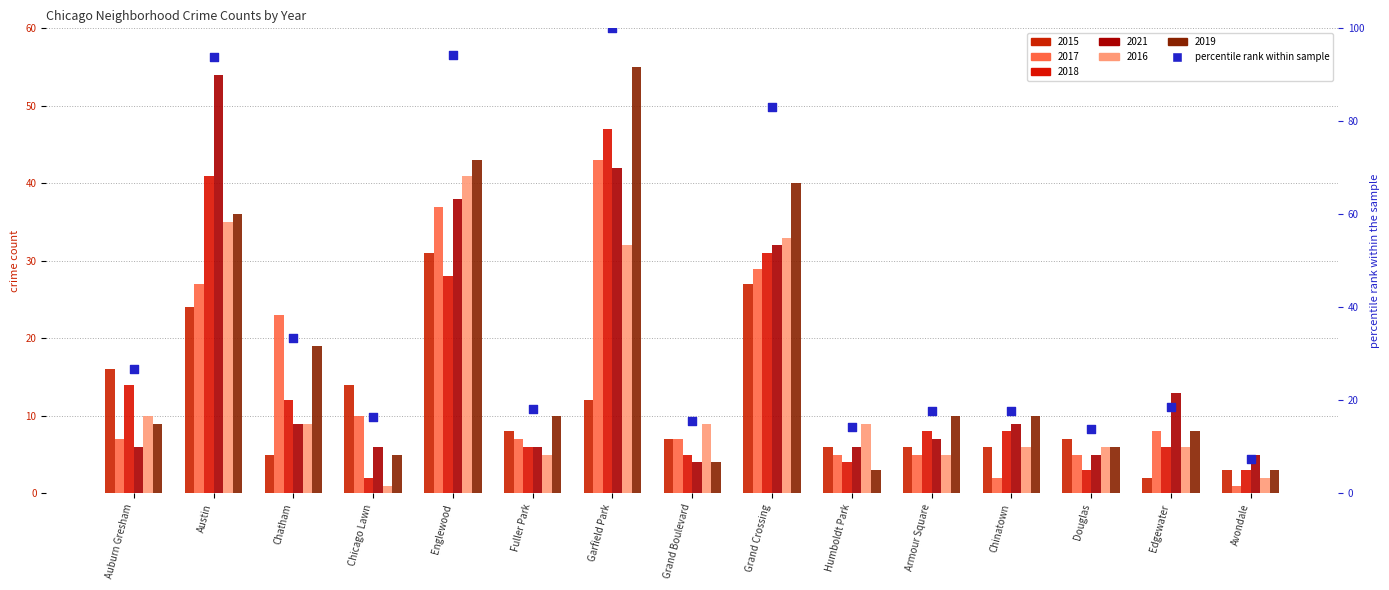

Approximately how many times larger is the value at Chicago Lawn compared to Auburn Gresham?

0.6